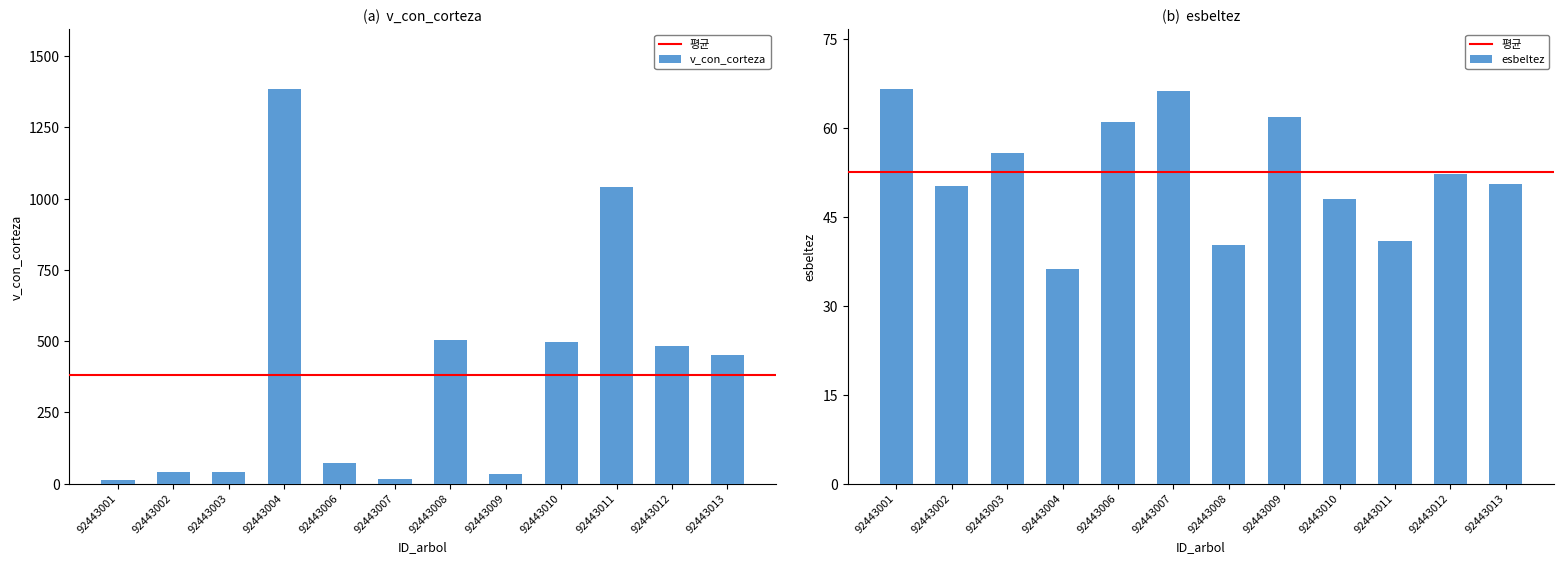

Which series has the largest range (max minus min)?

v_con_corteza